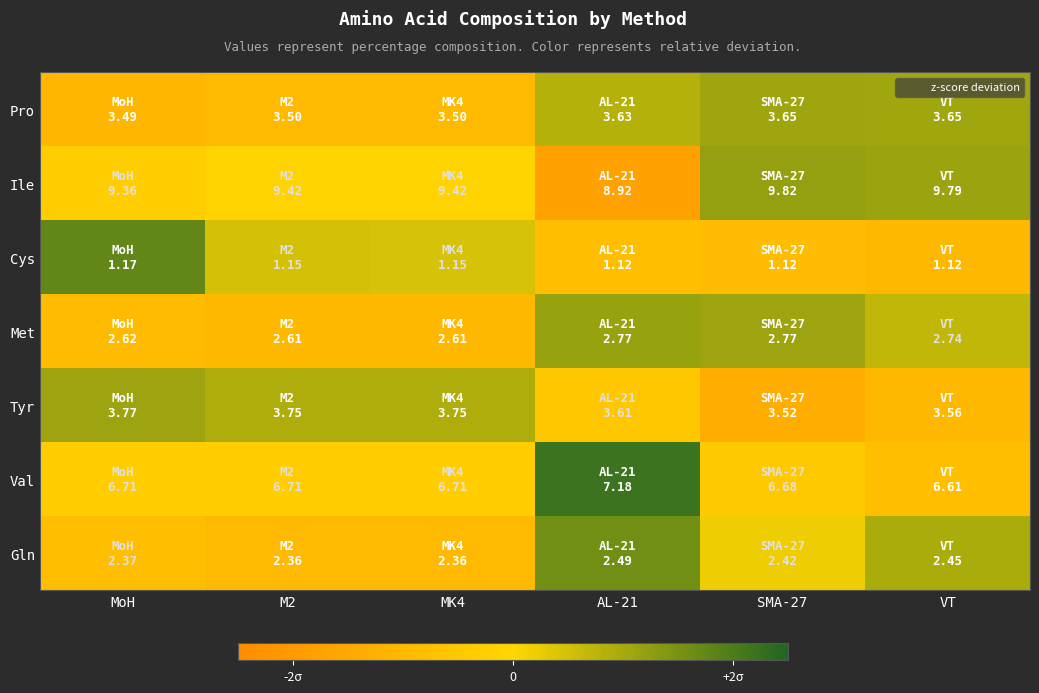

How many series are shown in this chart?

7